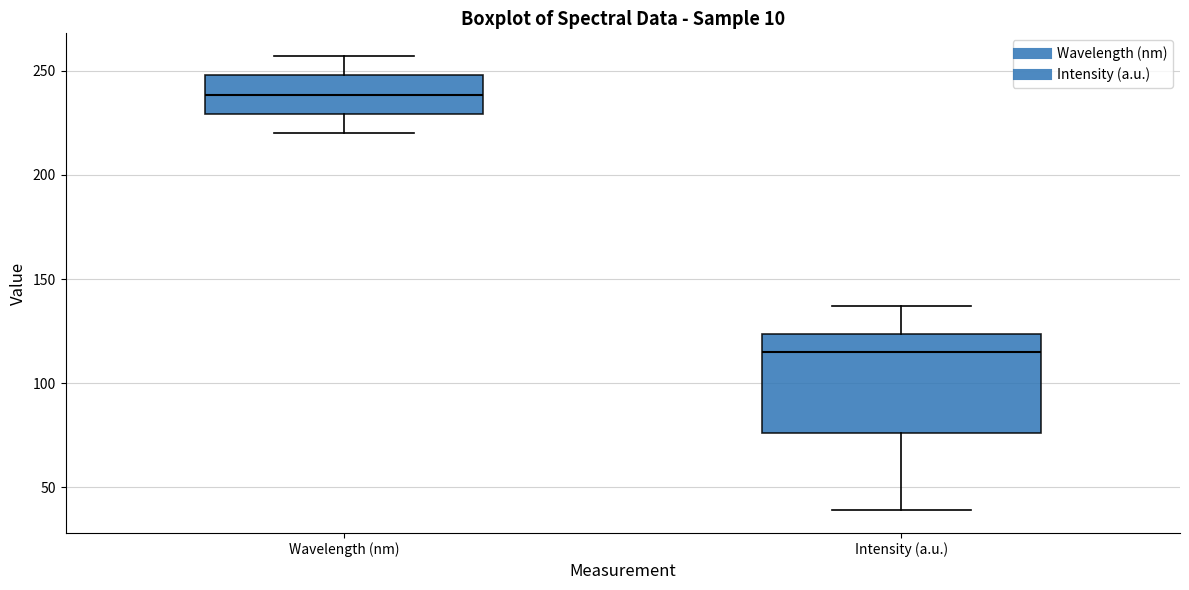

Which box has the highest median line?

Wavelength (nm)